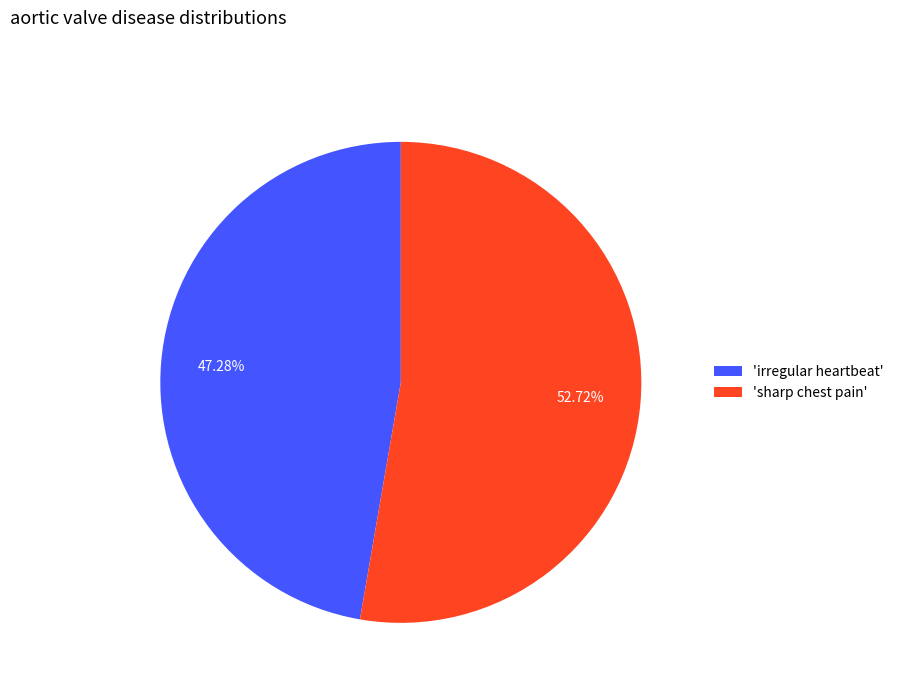

Which category has the smallest portion of the pie?

'irregular heartbeat'